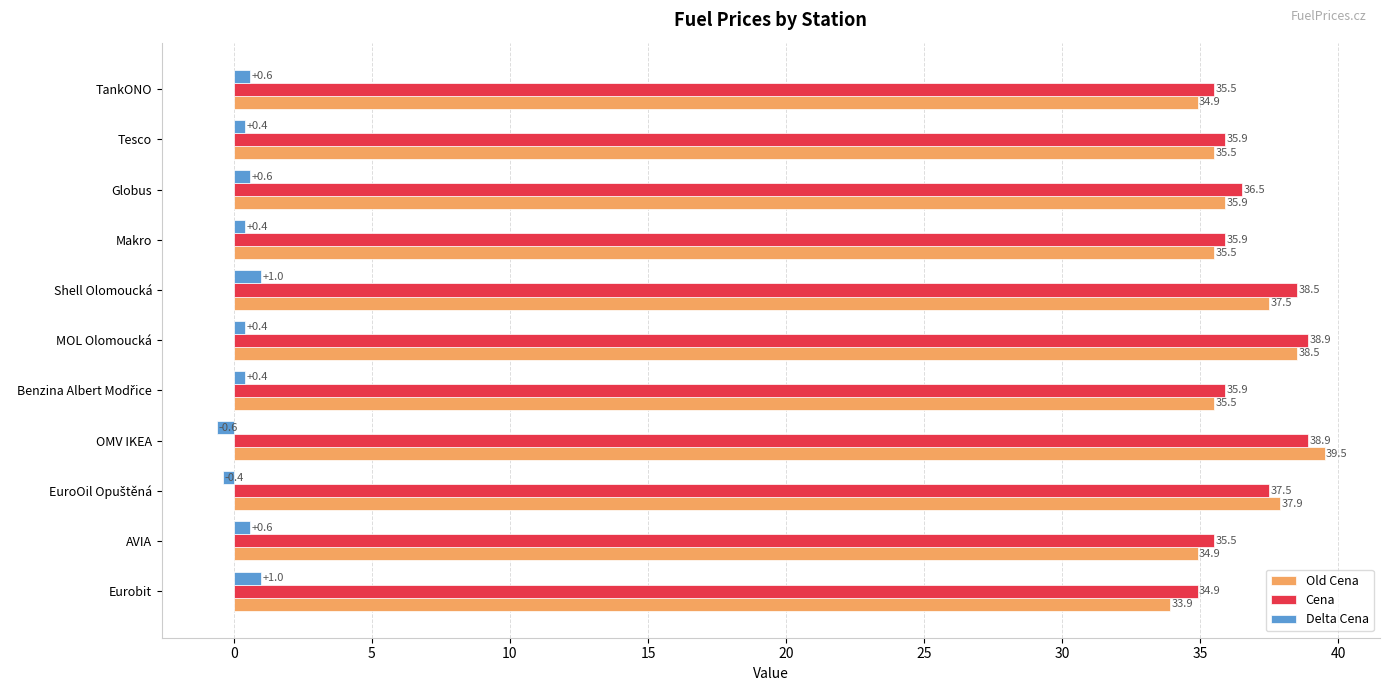

At Globus, list the series in order from largest to smallest.

Cena, Old Cena, Delta Cena